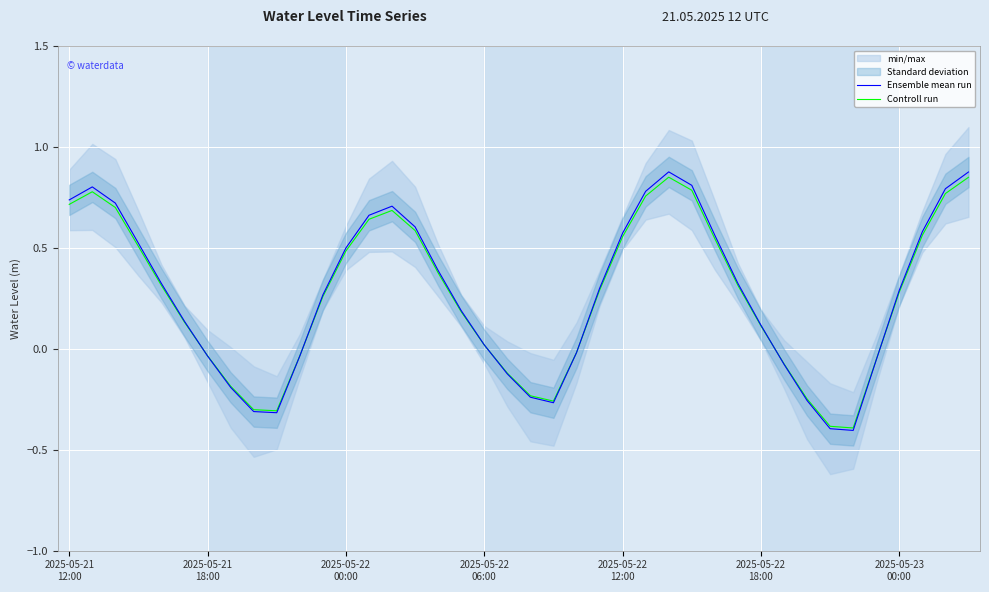

What is the maximum value for Ensemble mean run?

0.9